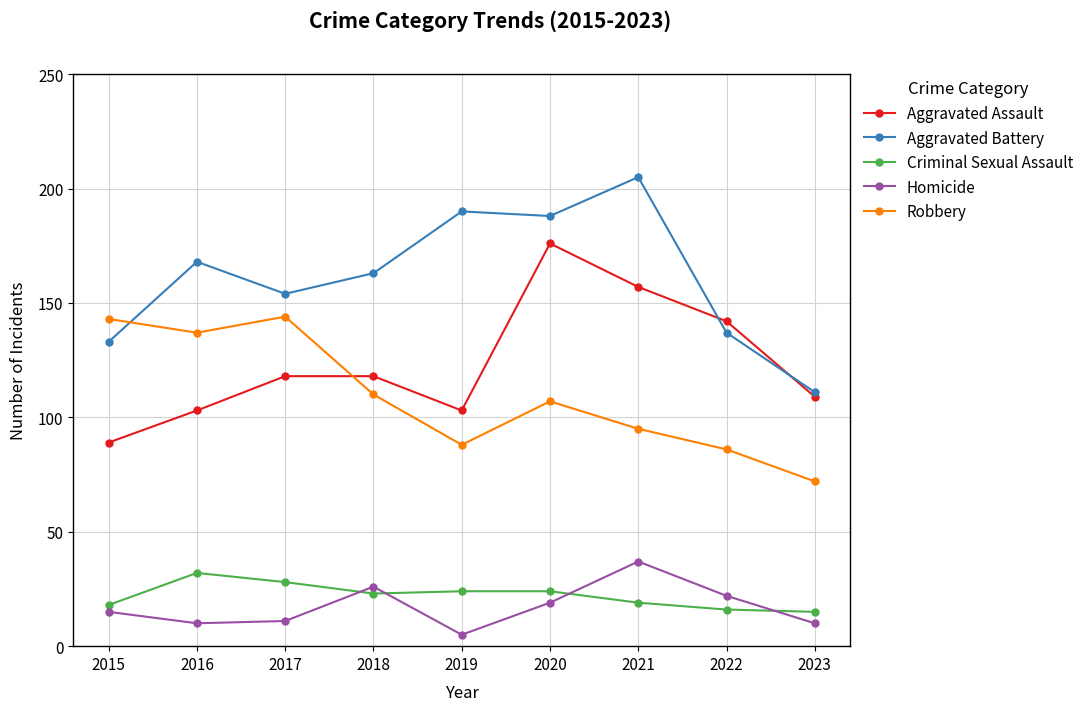

How many distinct data groups are displayed?

5